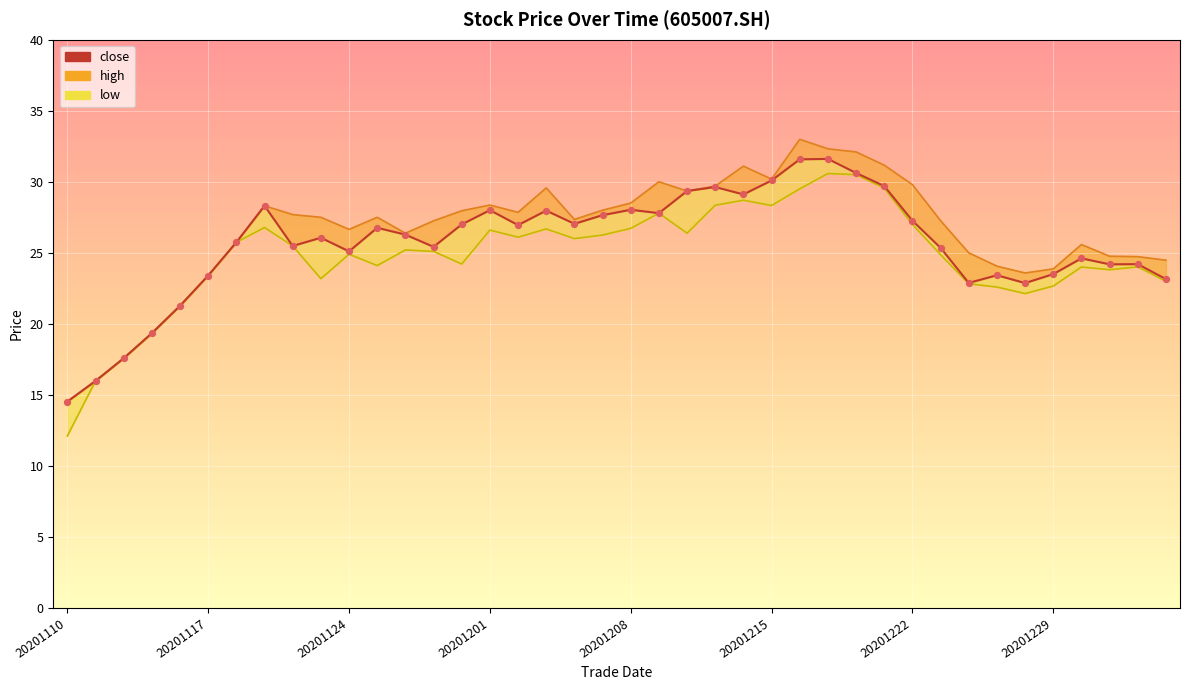

Approximately how many times larger is the value at 13 compared to 8?

1.0